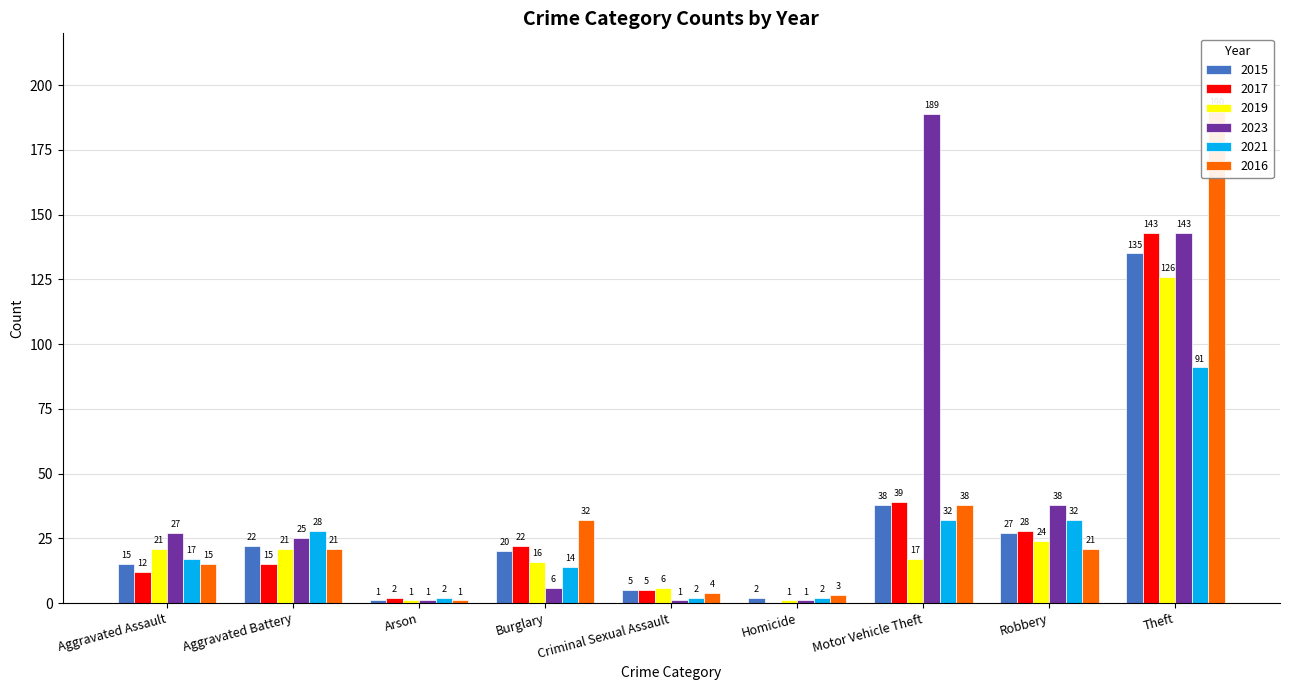

What is the value of the 2019 bar at the 7th from the left?

17